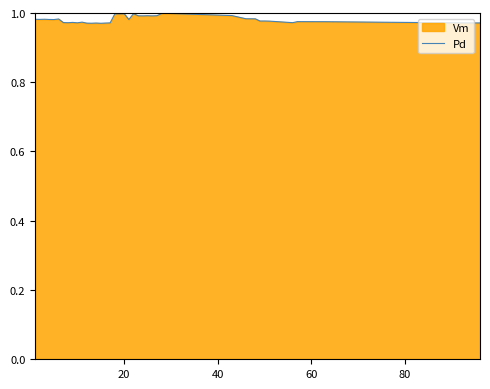

How many lines are shown in the chart?

1